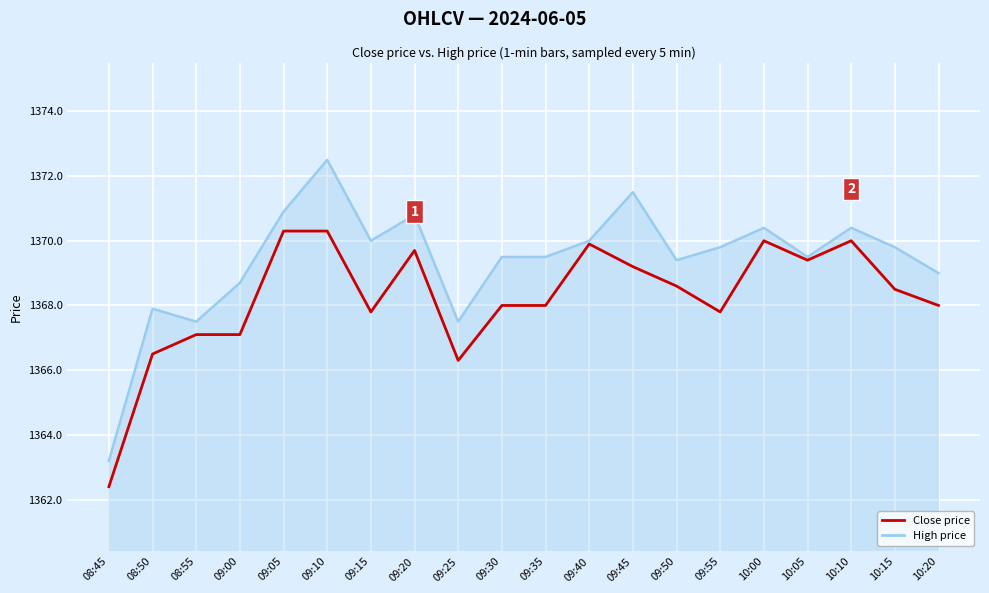

What position from the right is 10:00?

5